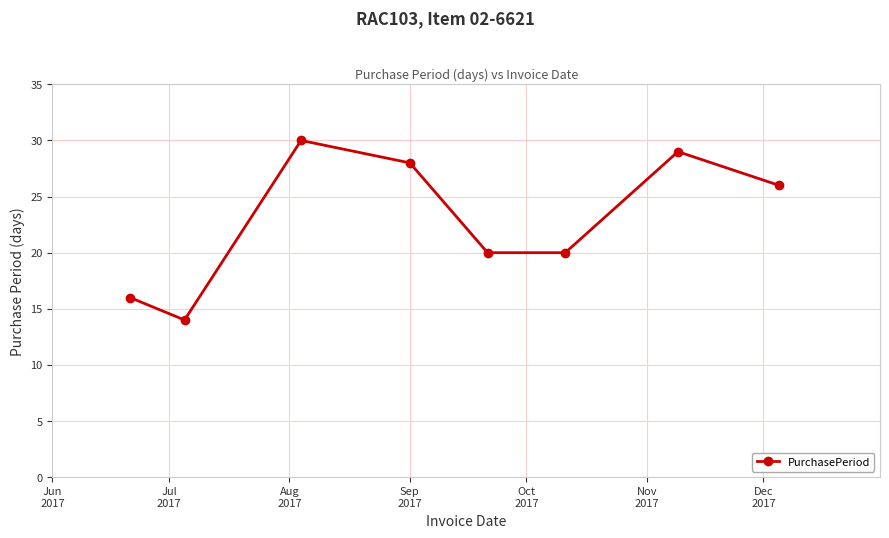

How many data points are less than 26?

4